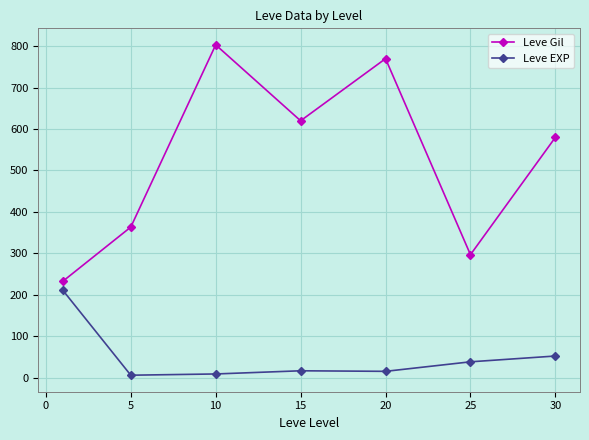

Is this an area chart (filled region under the line)?

No